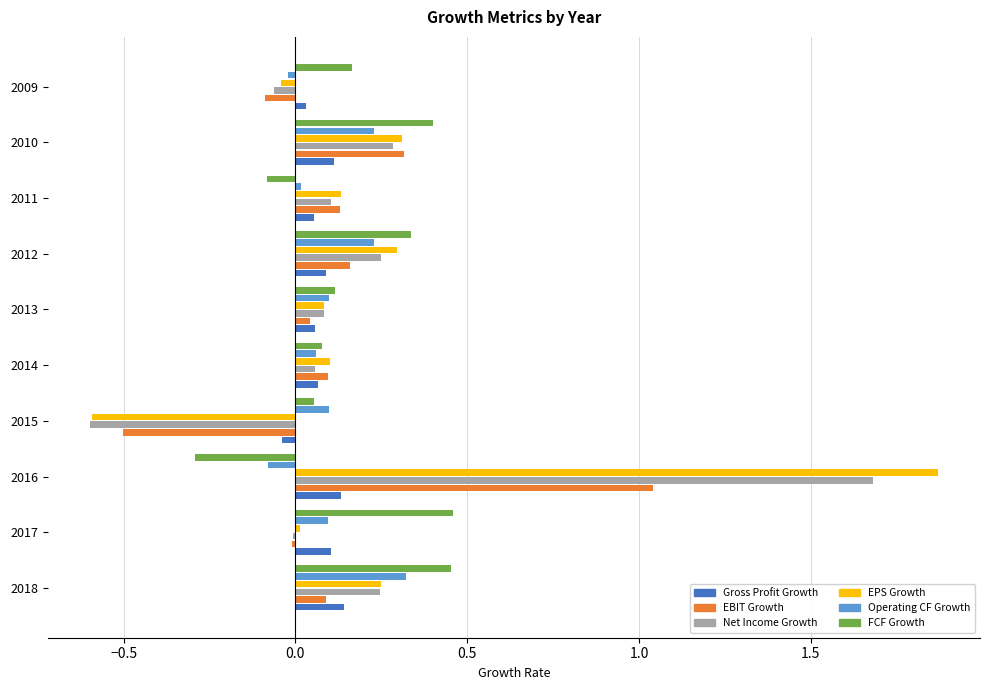

How many data points in Operating CF Growth are above 0?

8